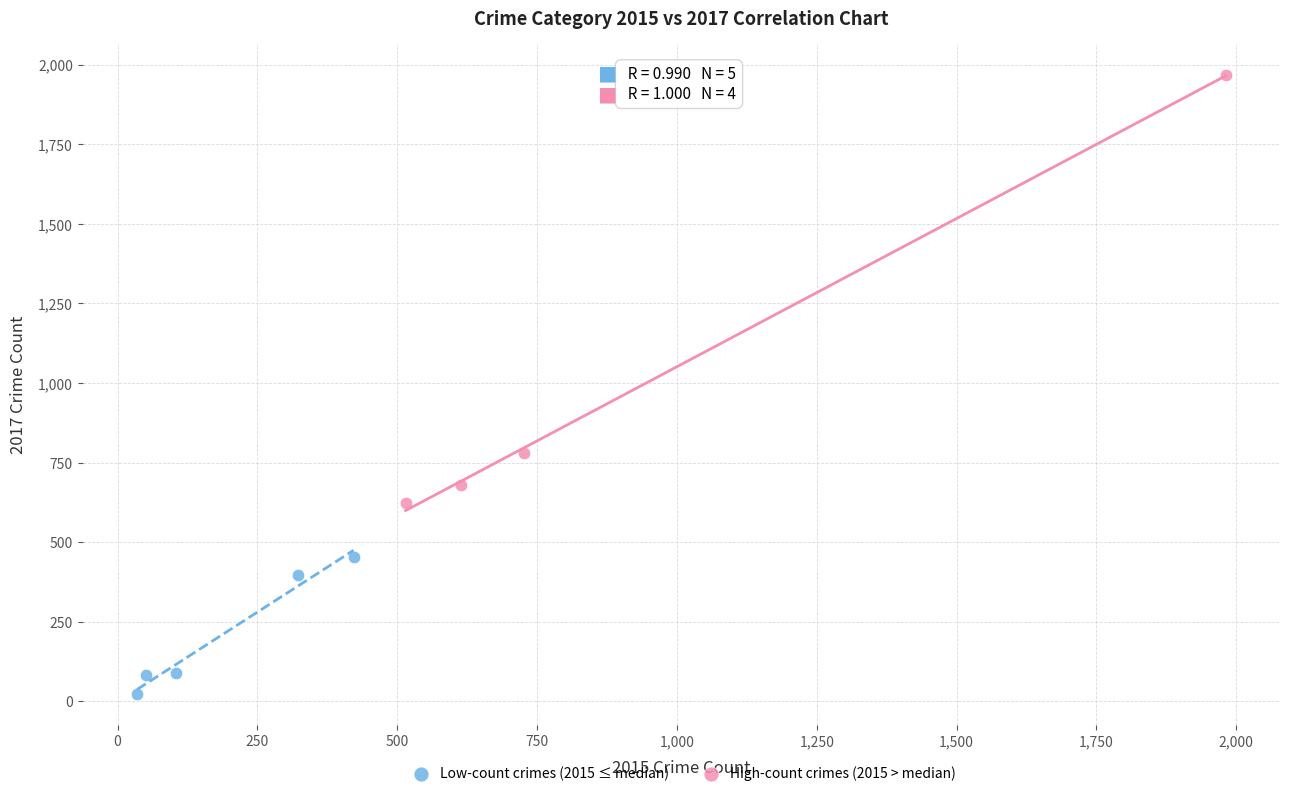

Which series reaches the maximum Y coordinate?

High-count crimes (2015 > median)